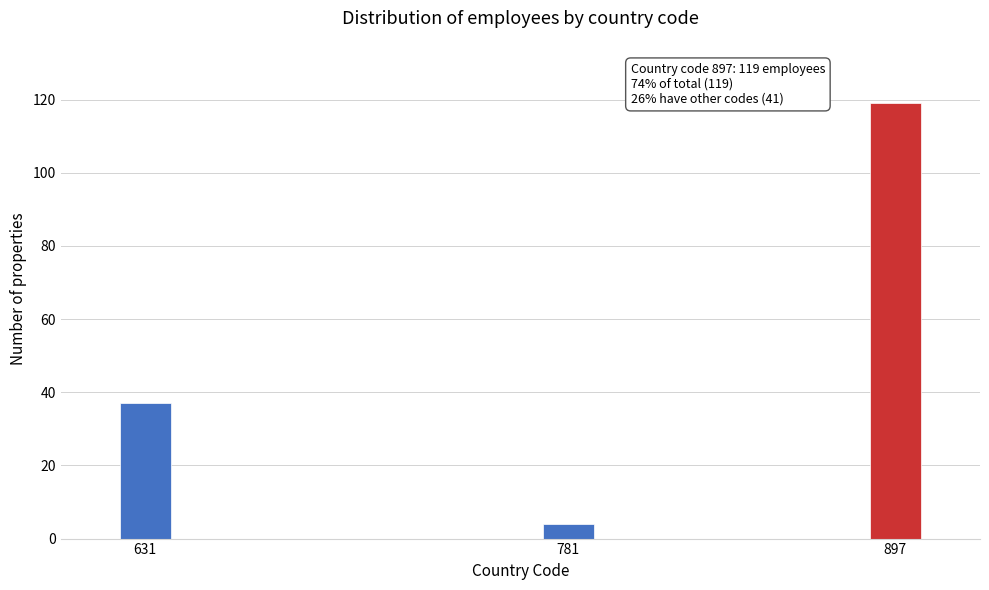

Reading right to left, transcribe all the data shown in this chart.

119	4	37